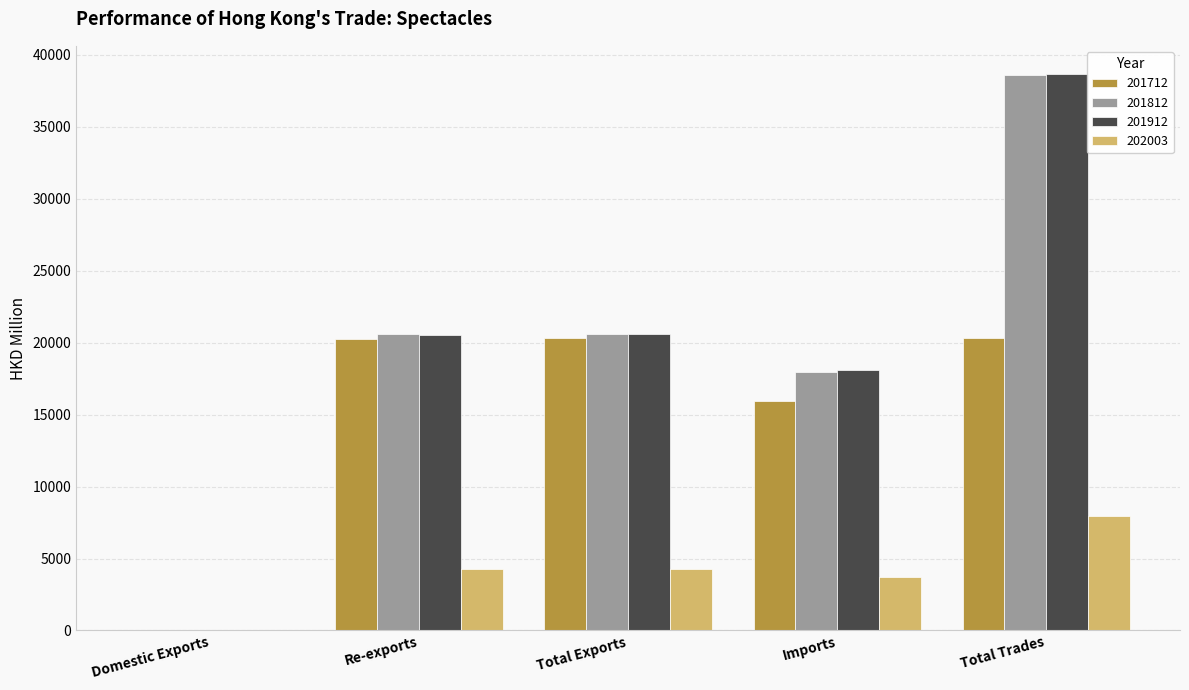

Is the value of 201712 at Total Exports greater than the value of 201812 at Imports?

Yes